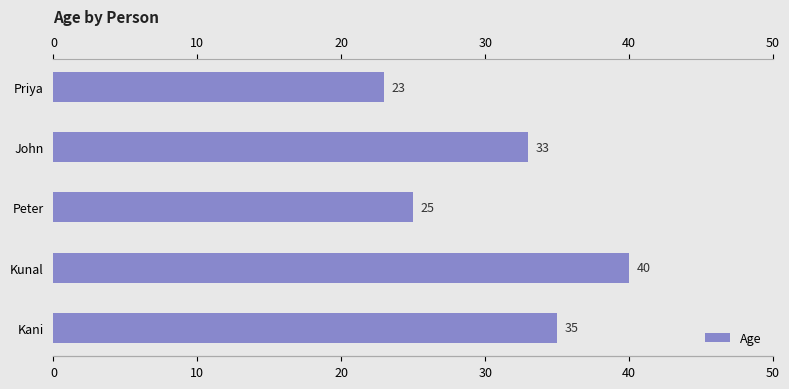

What is the value of the 4th bar from the left?

40